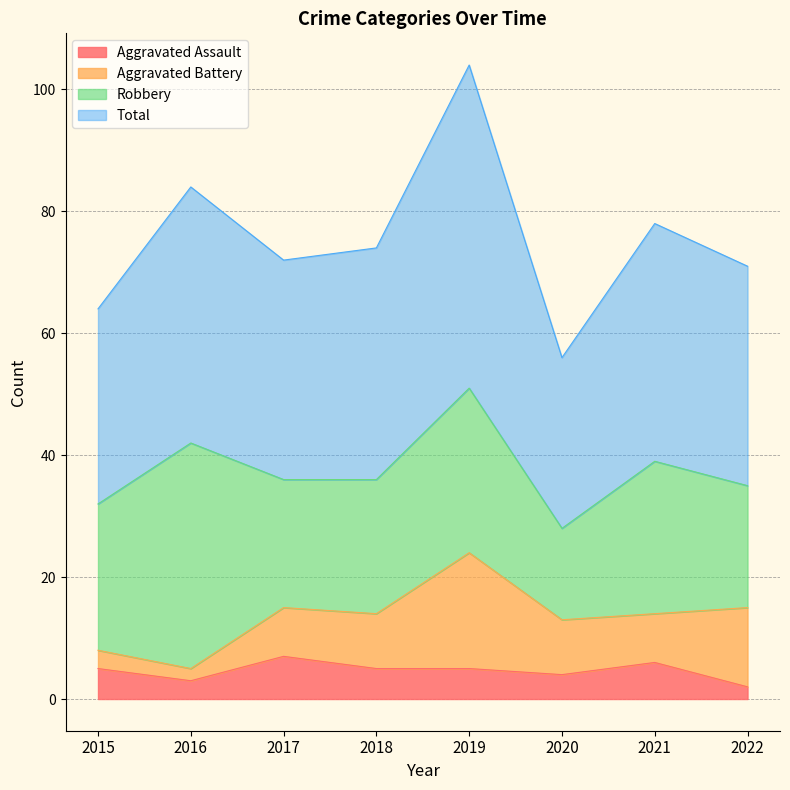

Does the chart display data point markers on the line(s)?

No